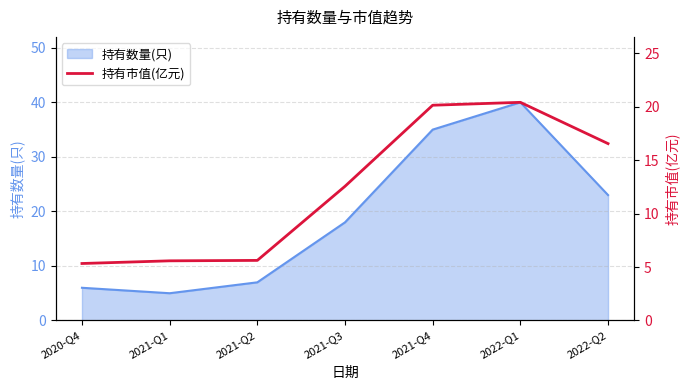

Where is the first local maximum?

2022-Q1